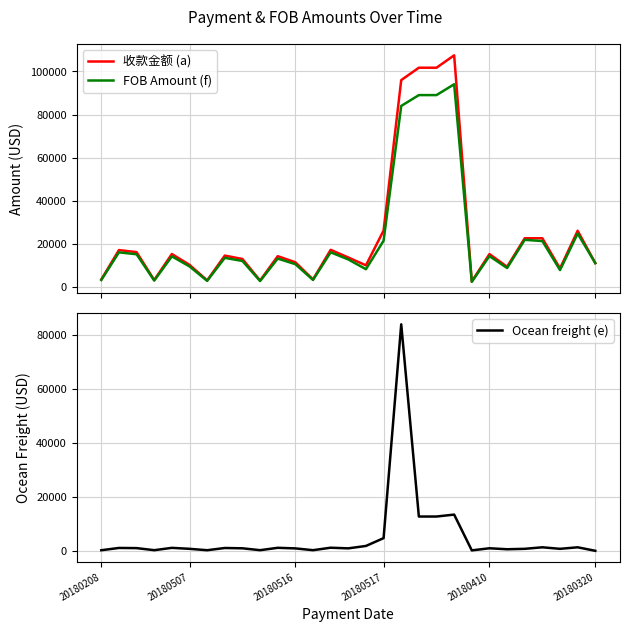

What is the sum of all 收款金额 (a) values?

719437.6